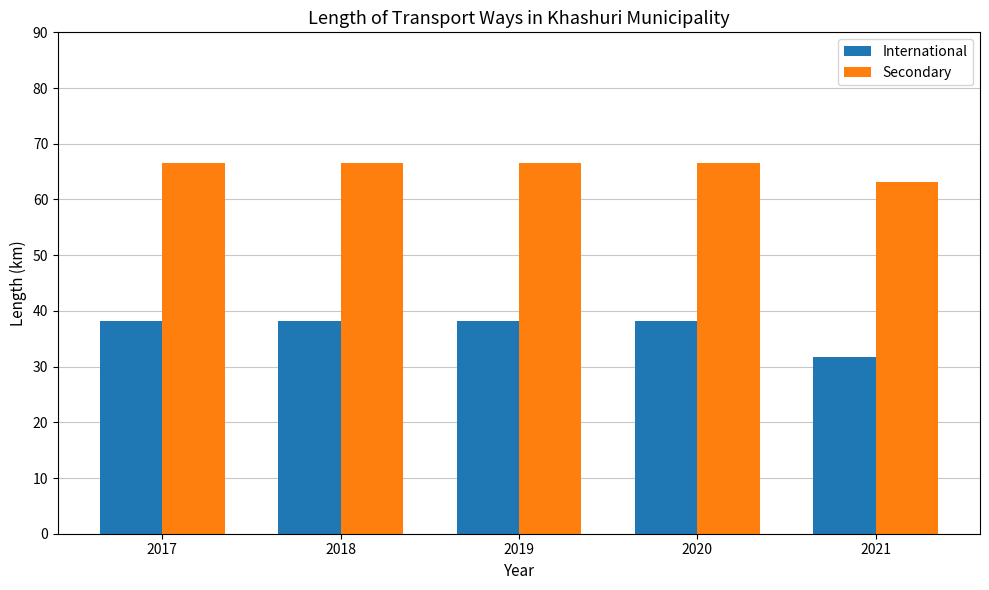

Reading left to right, transcribe all the data shown in this chart.

International: 38.1	38.1	38.1	38.1	31.7
Secondary: 66.6	66.6	66.6	66.6	63.2